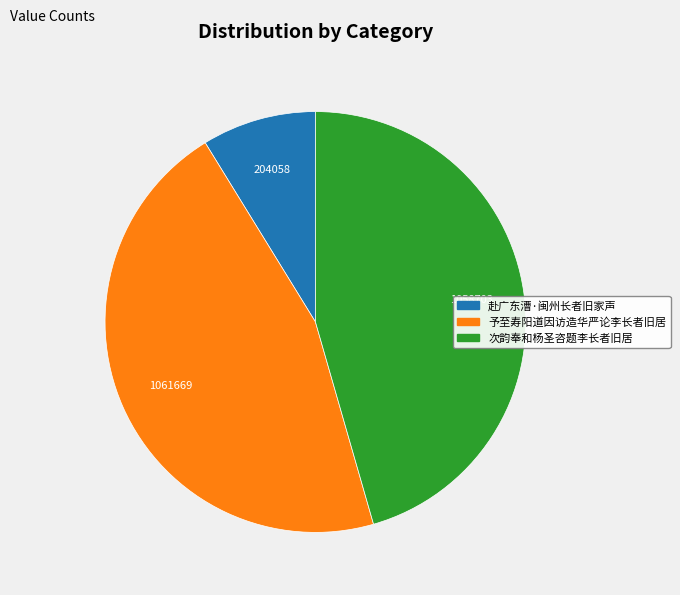

Is it true that 赴广东漕·闽州长者旧家声 is 1% of the pie?

False